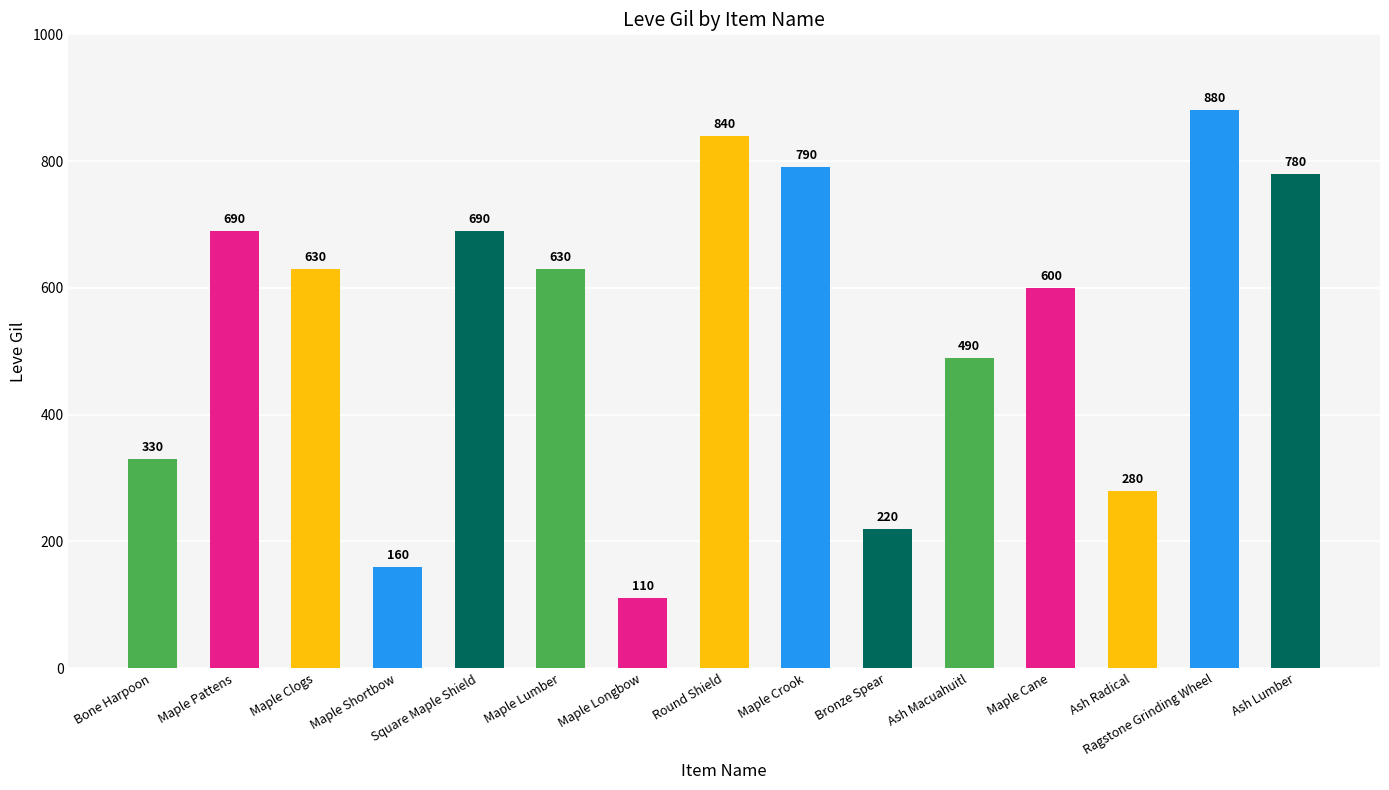

Reading left to right, transcribe all the data shown in this chart.

330	690	630	160	690	630	110	840	790	220	490	600	280	880	780